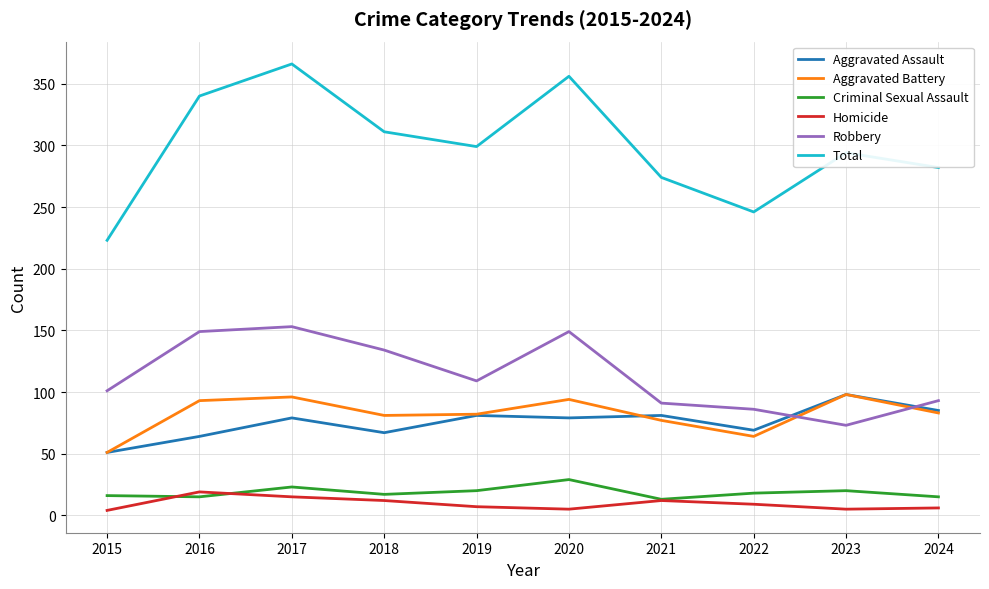

What is the highest value of the Aggravated Assault series?

98